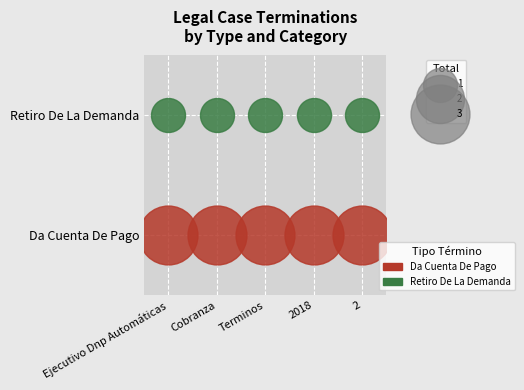

Rank the series at 4 from highest to lowest value.

Da Cuenta De Pago, Retiro De La Demanda